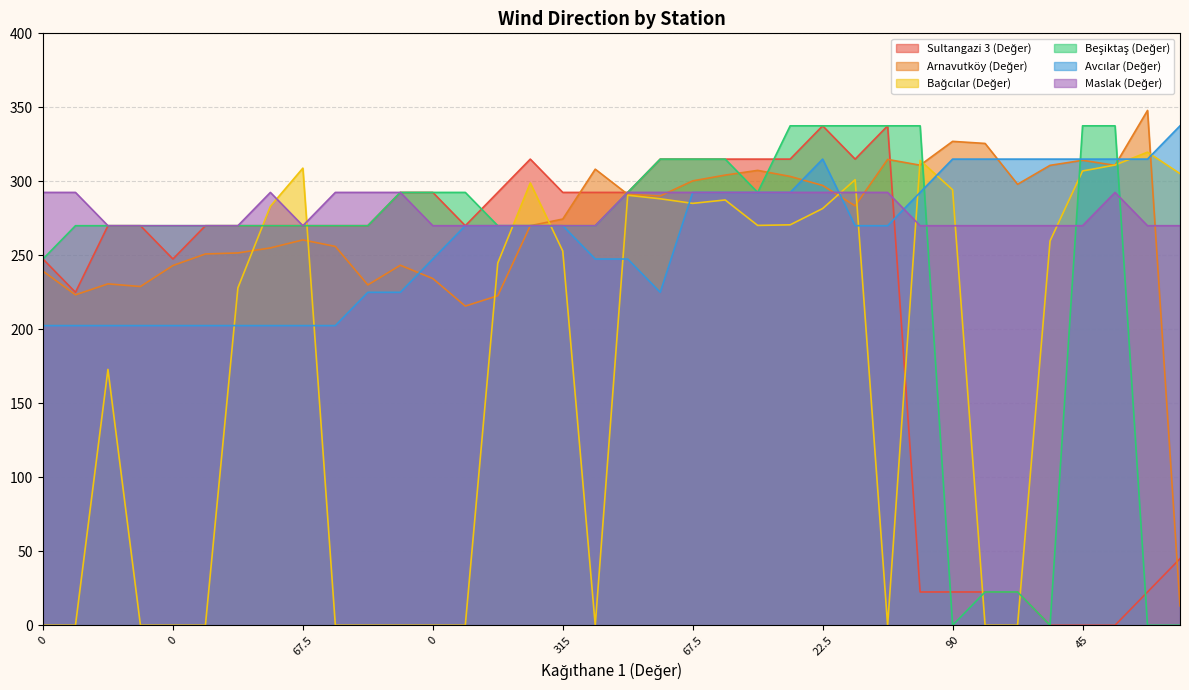

How many distinct data groups are displayed?

6